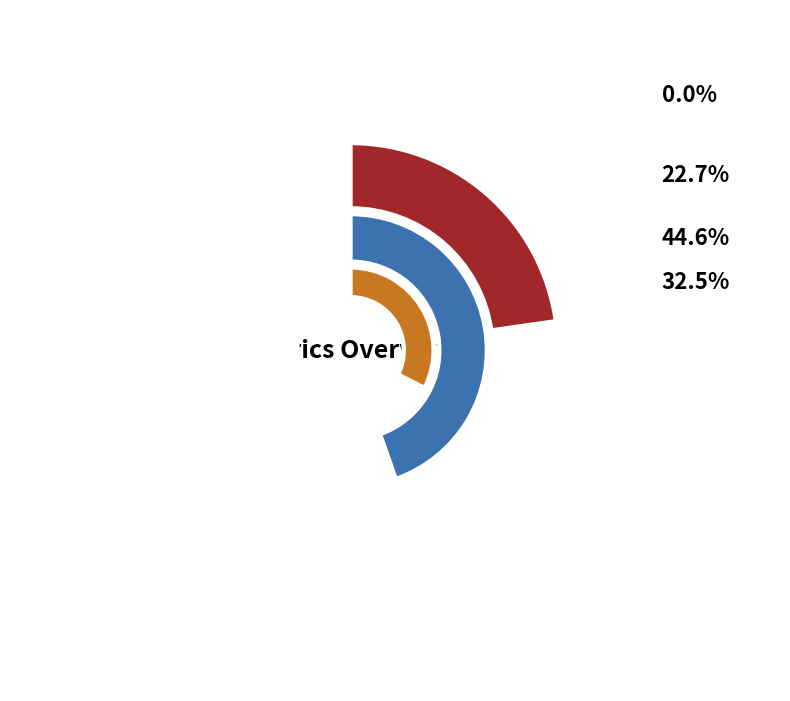

What is the change in value from MAPE to Inference Time?

-1.0